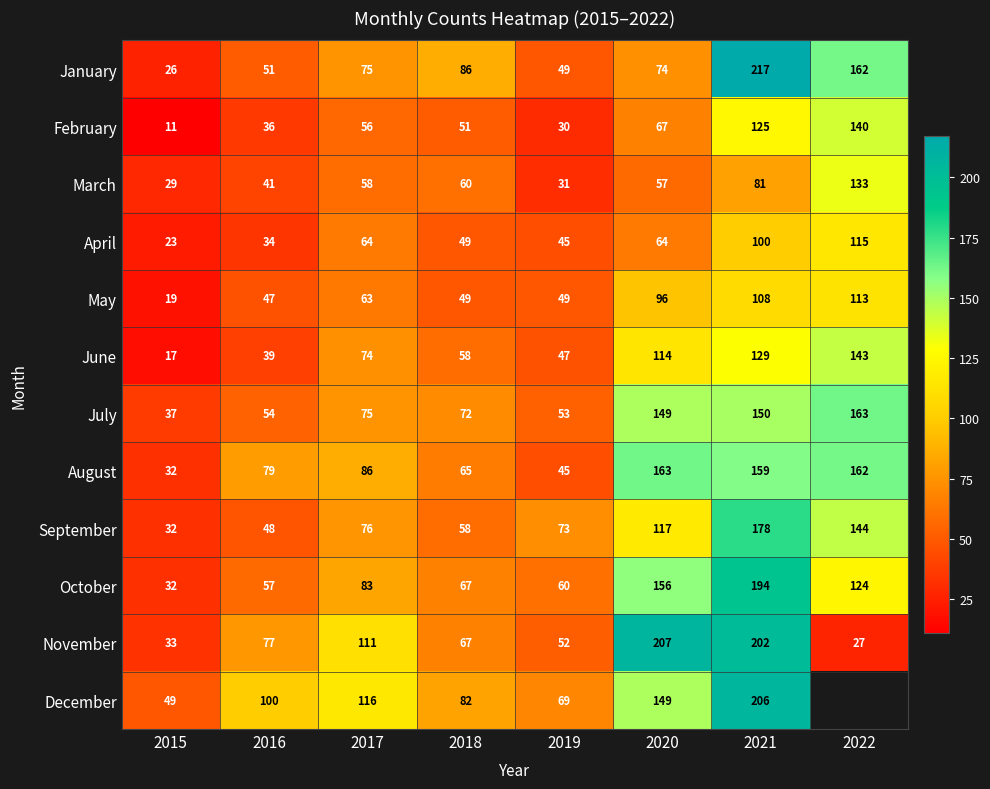

Is it true that March equals 93.6 at 2017?

False